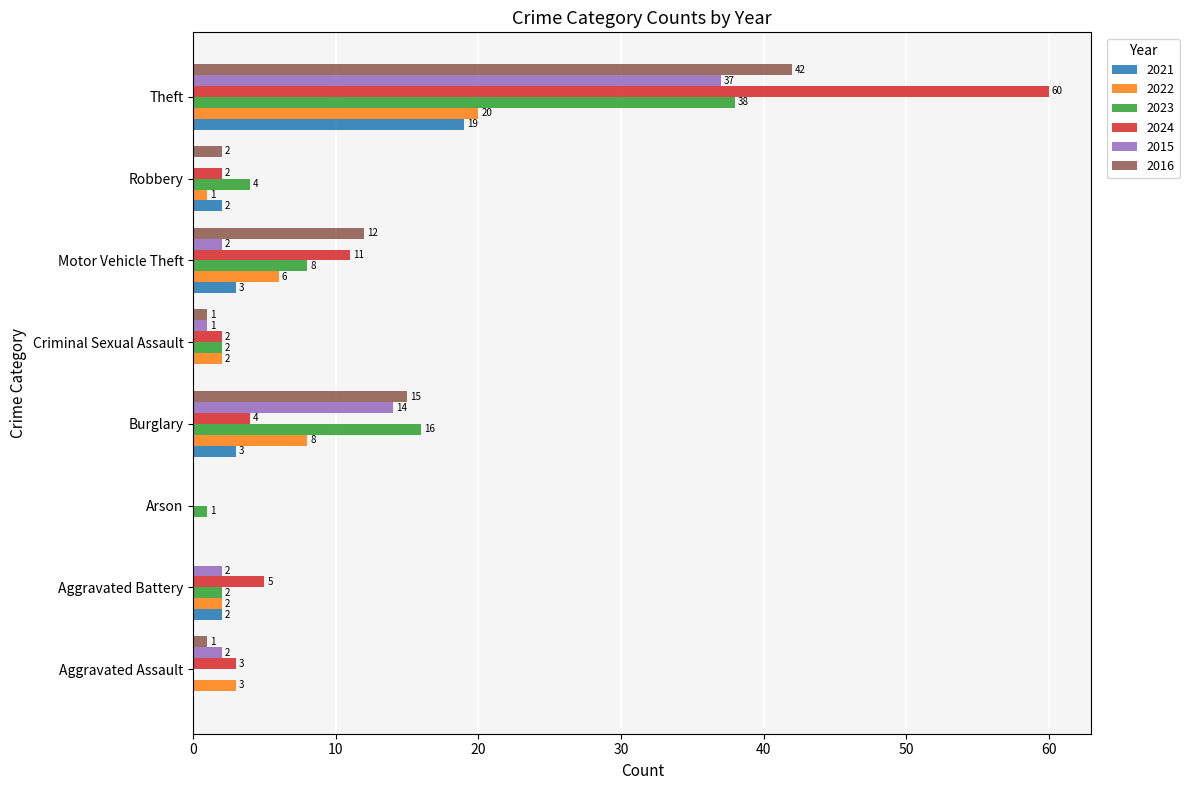

Is the value of 2023 at Motor Vehicle Theft greater than the value of 2021 at Motor Vehicle Theft?

Yes